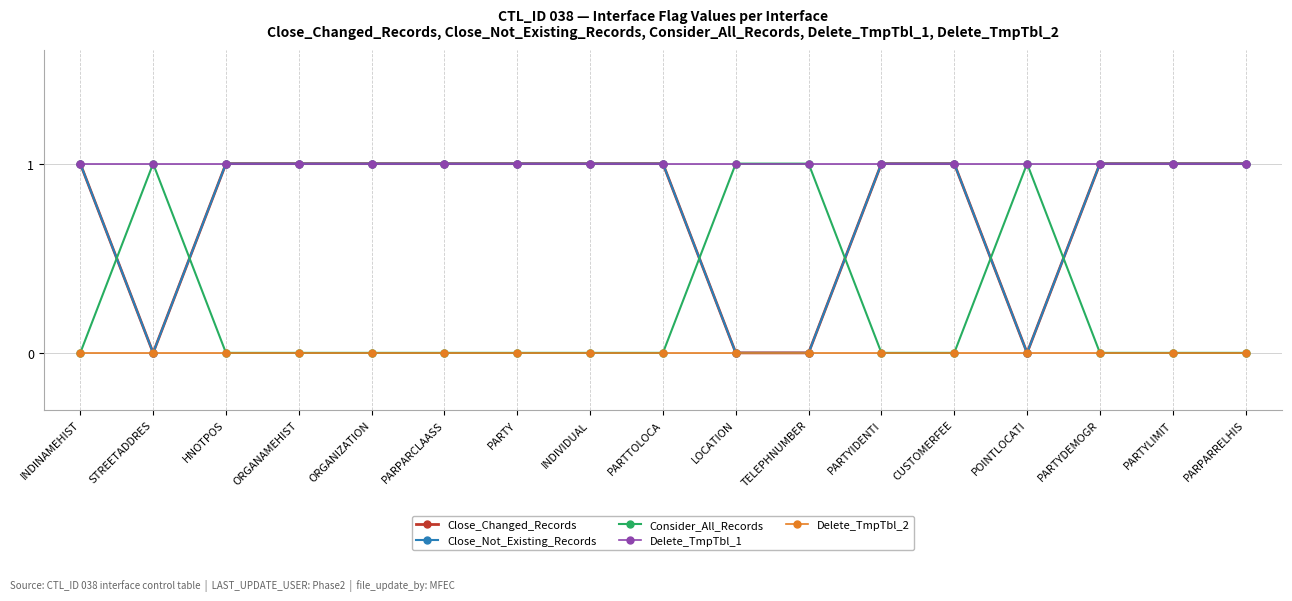

True or false: Close_Changed_Records and Close_Not_Existing_Records intersect in this chart.

False